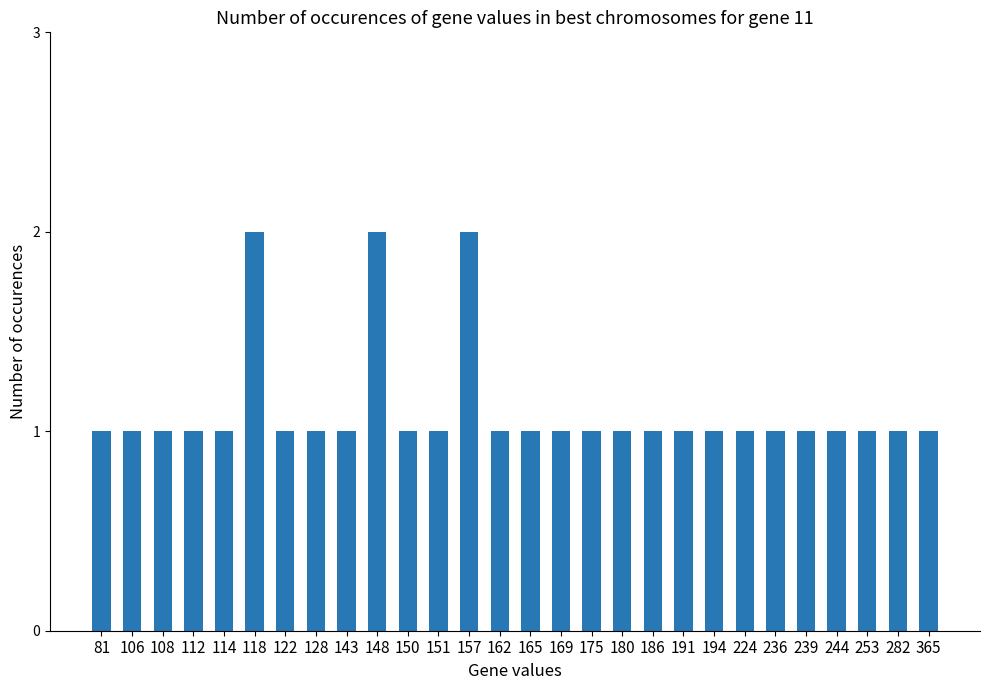

What is the minimum value shown in the chart?

1